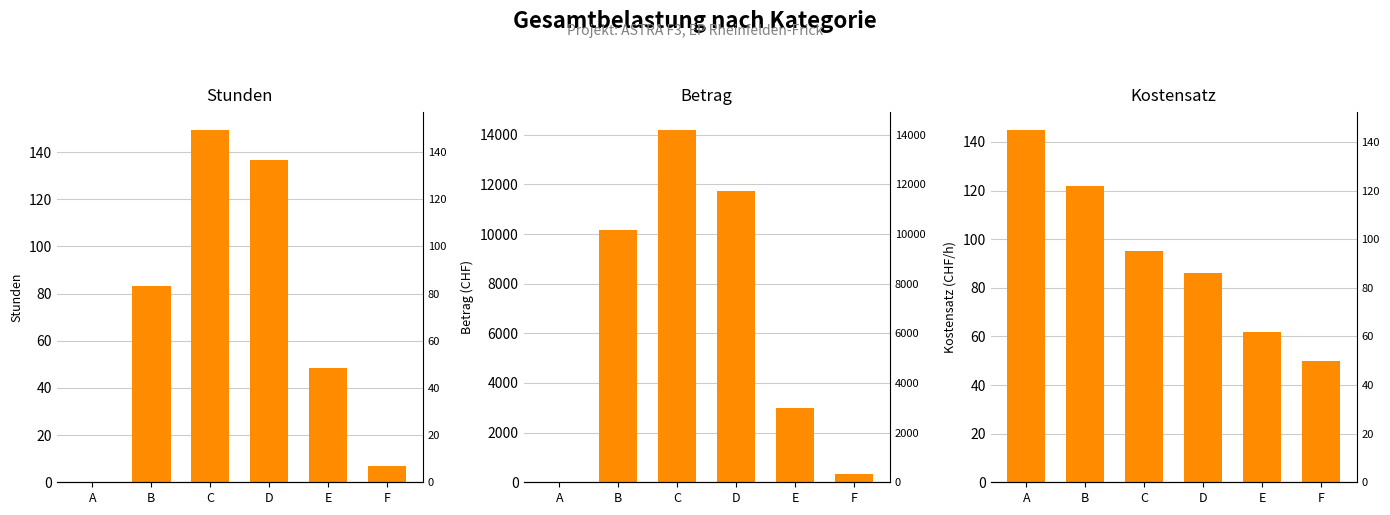

Reading right to left, extract all data points from this chart.

Stunden: 7.0	48.2	136.5	149.5	83.2	0.0
Betrag: 350.0	2991.5	11739.0	14202.5	10156.5	0.0
Kostensatz: 50.0	62.0	86.0	95.0	122.0	145.0